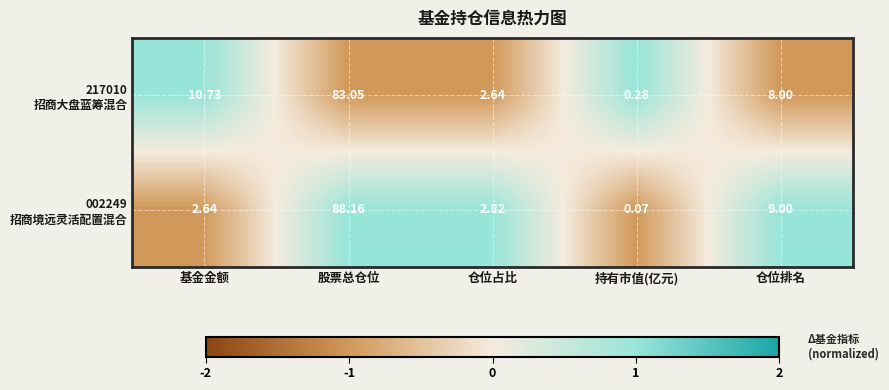

At which category is the sum across all series the highest?

股票总仓位